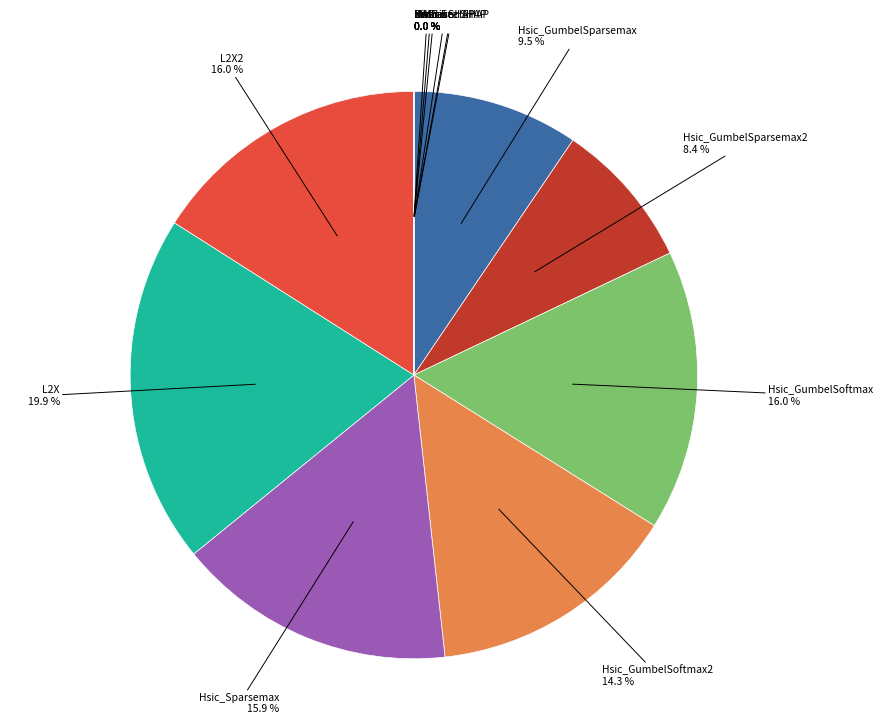

How many slices are in this pie chart?

13